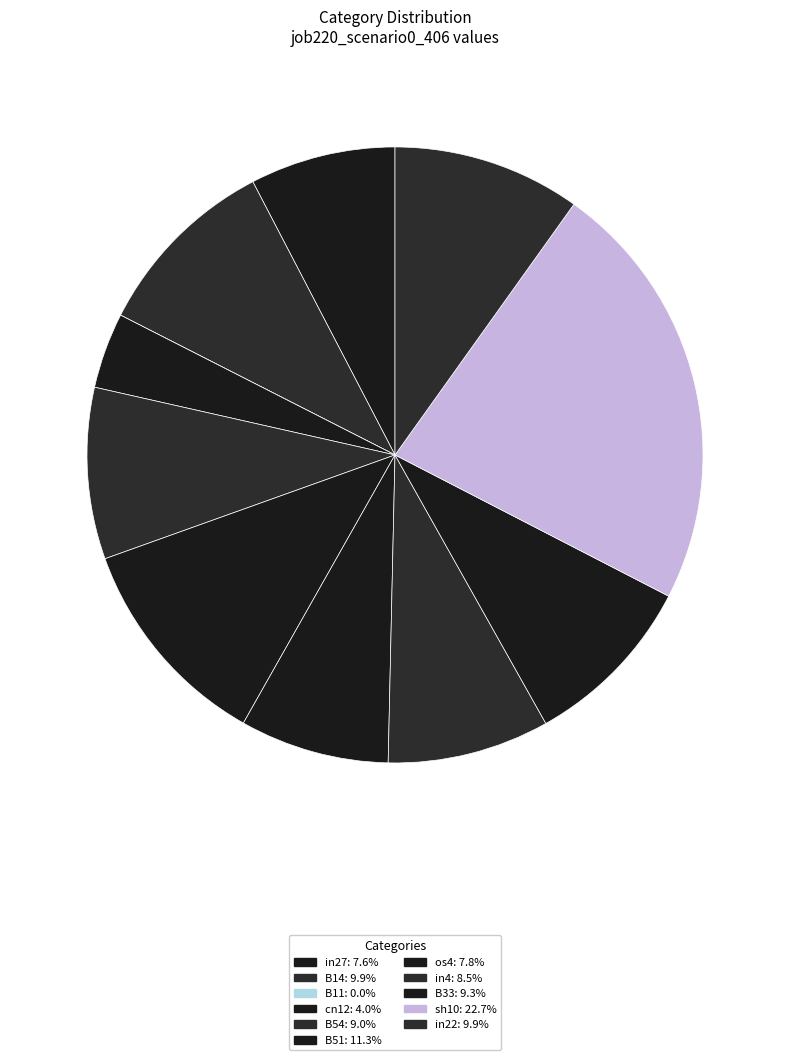

Count the number of slices in the pie.

11